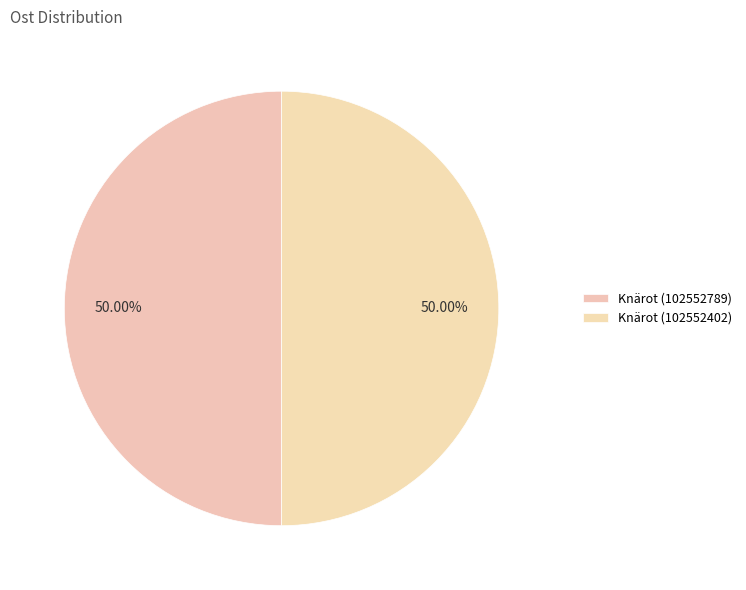

To the nearest percent, what is the combined percentage of Knärot (102552789) and Knärot (102552402)?

100%